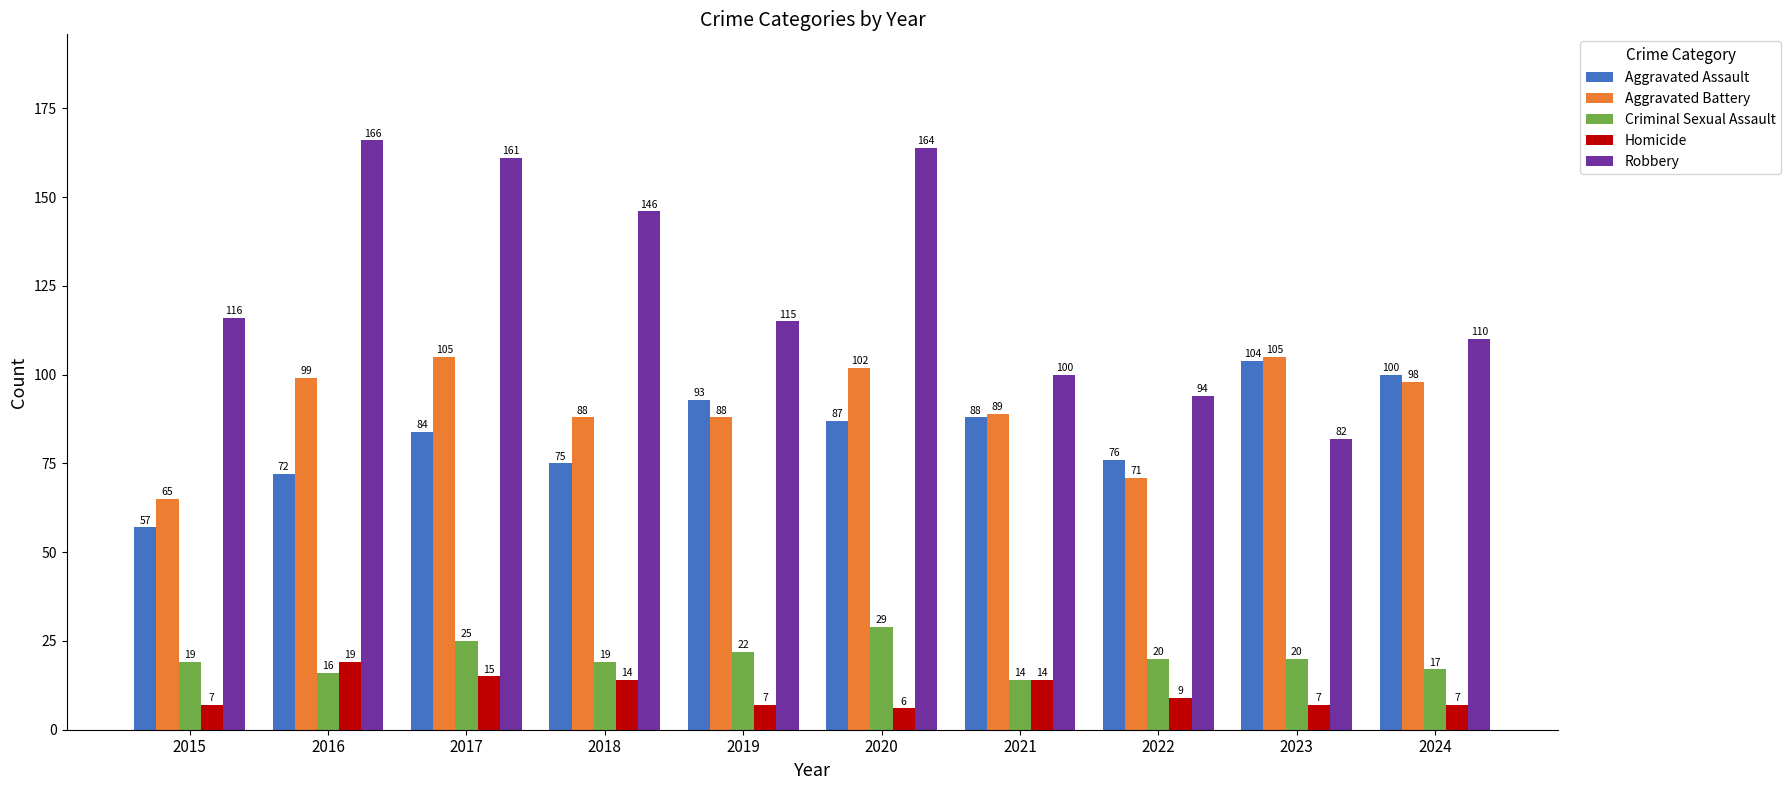

The value of Robbery at 2019 is 115. True or false?

True